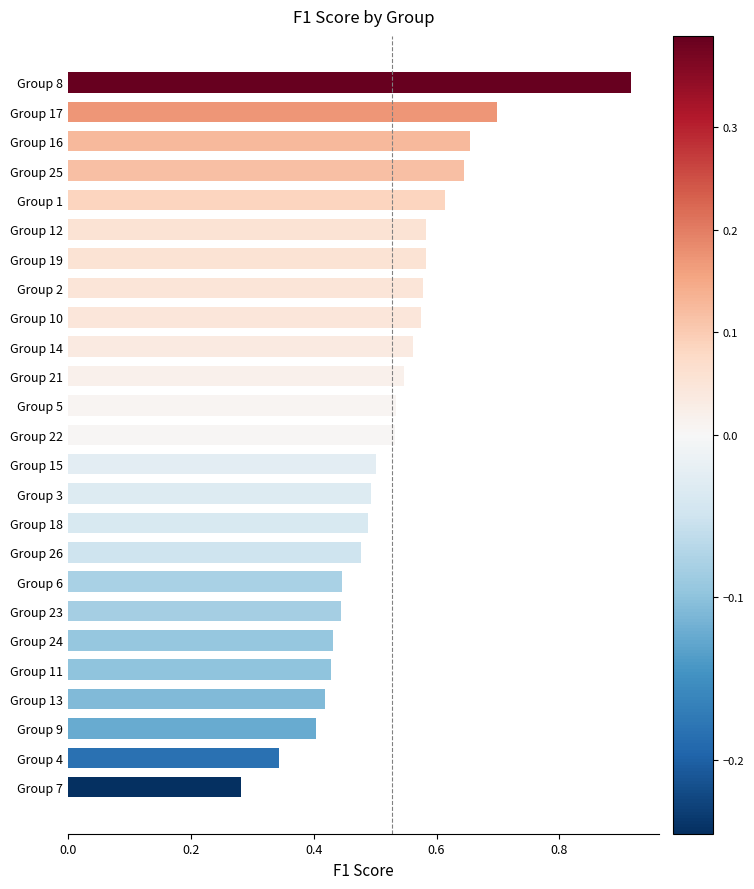

The chart shows a value of 0.1 at Group 4. True or false?

False